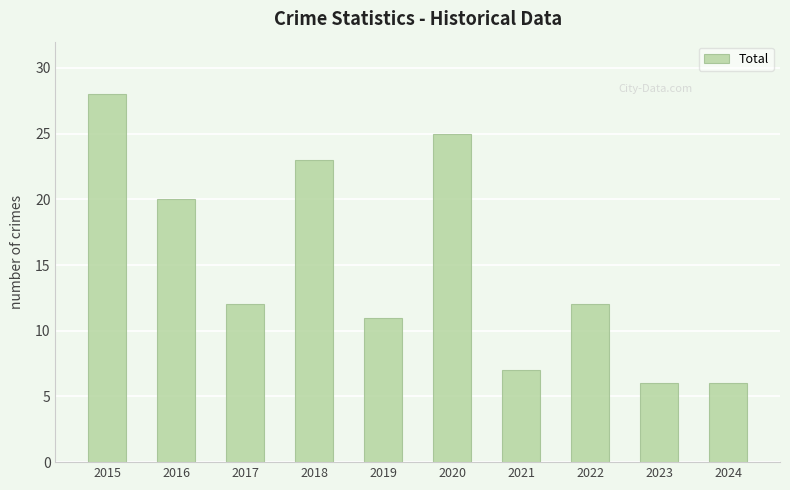

Is it true that the value at 2019 is 4?

False